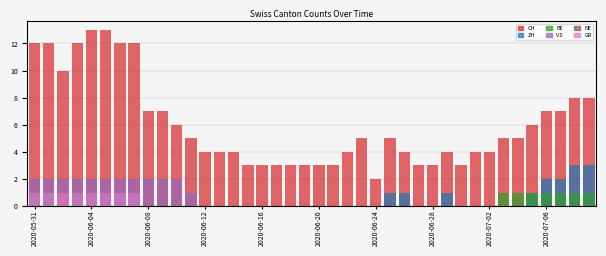

How many categories are shown in the chart?

40